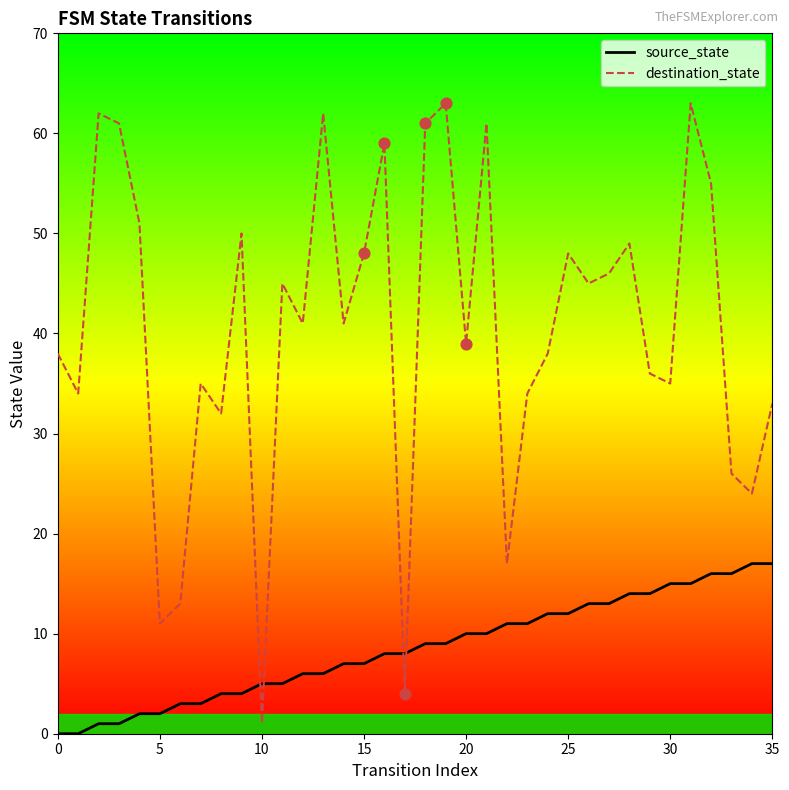

Which series reaches the minimum Y coordinate?

source_state